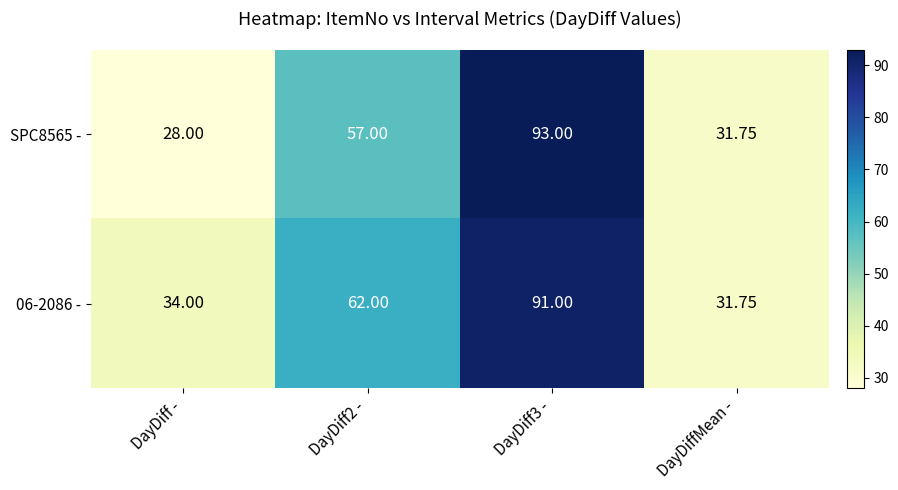

Which category has the lowest value across all series?

DayDiff -